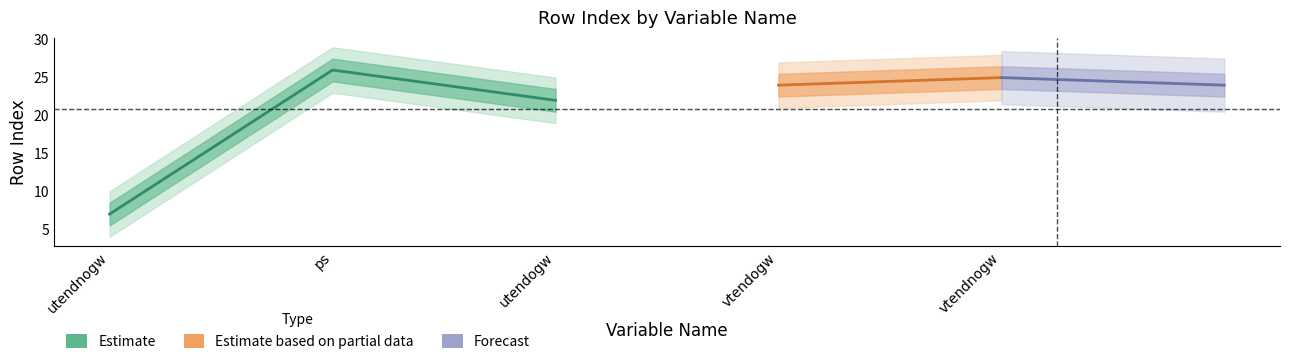

What is the sum of the values at vtendogw and utendogw?

46